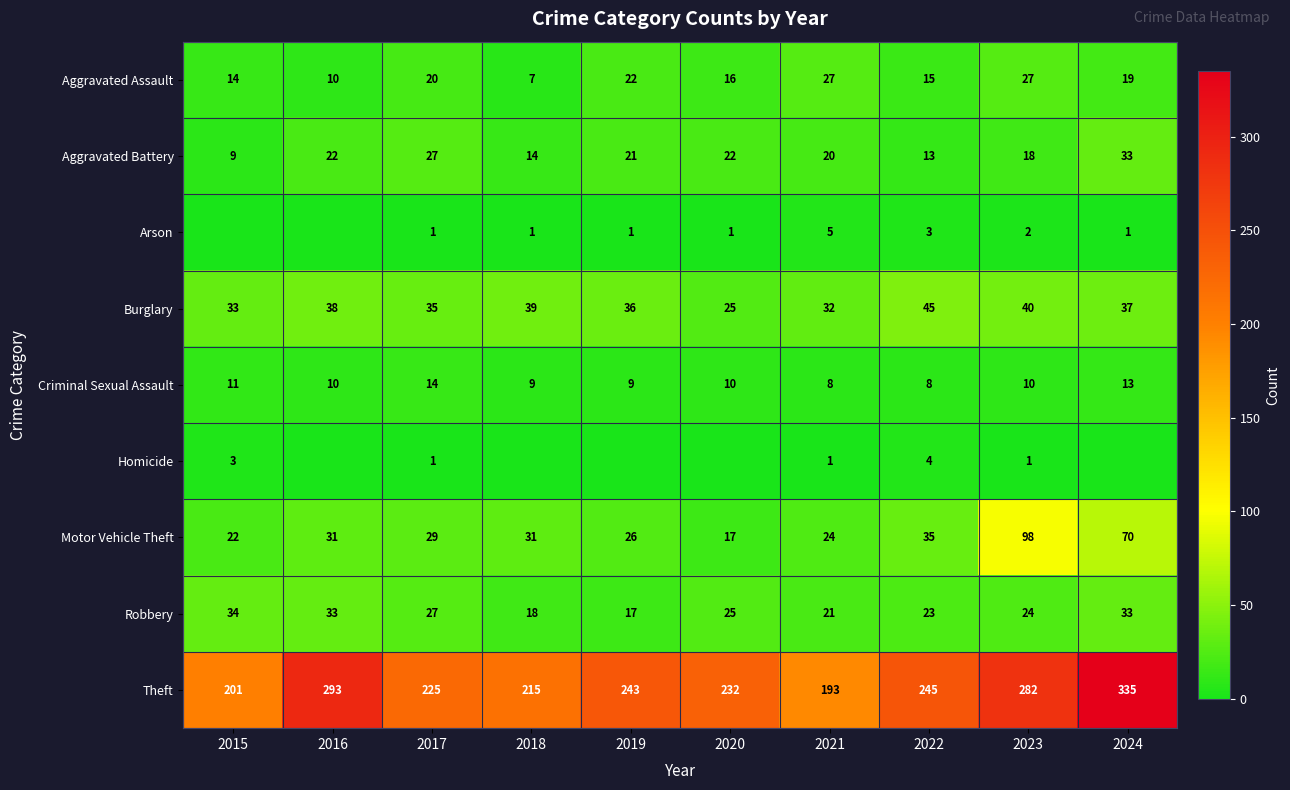

What is the average value of the Robbery series?

26